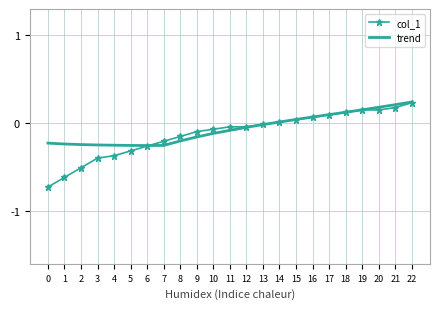

The col_1 series shows -0.1 at 4. True or false?

False